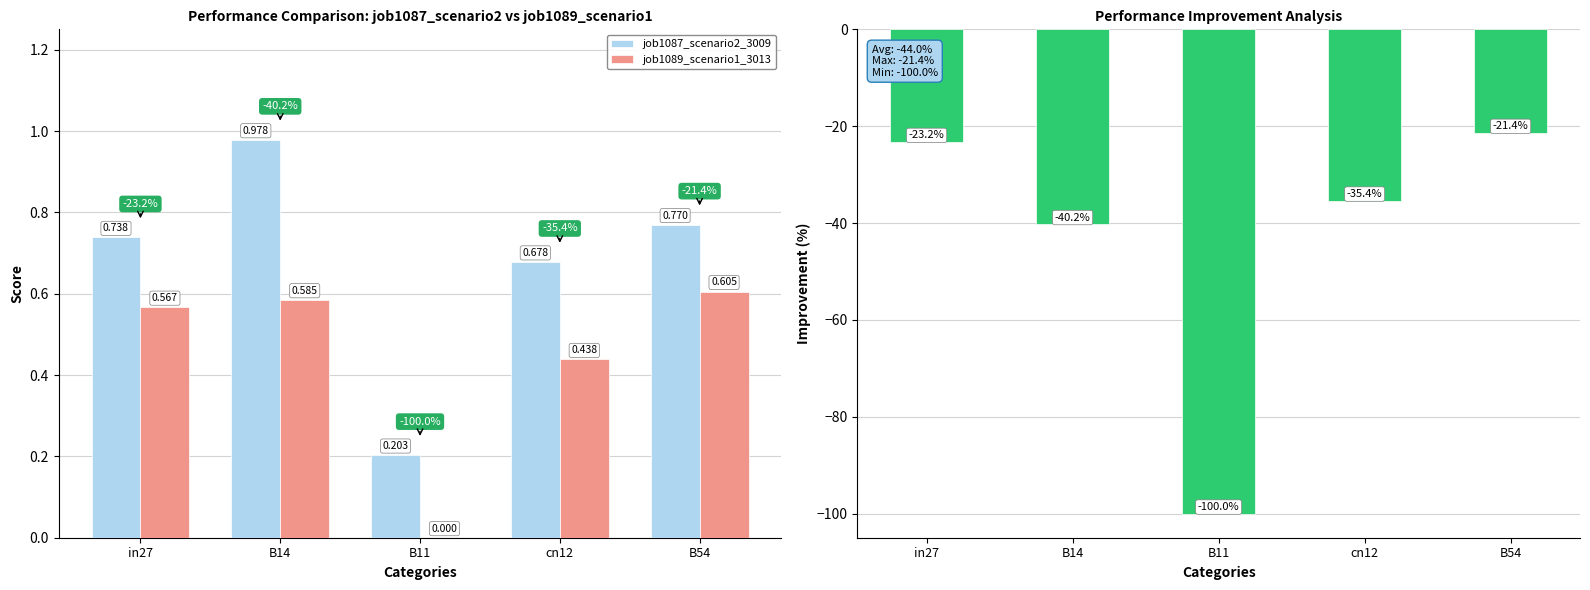

What is the label of the 3rd bar from the right?

B11